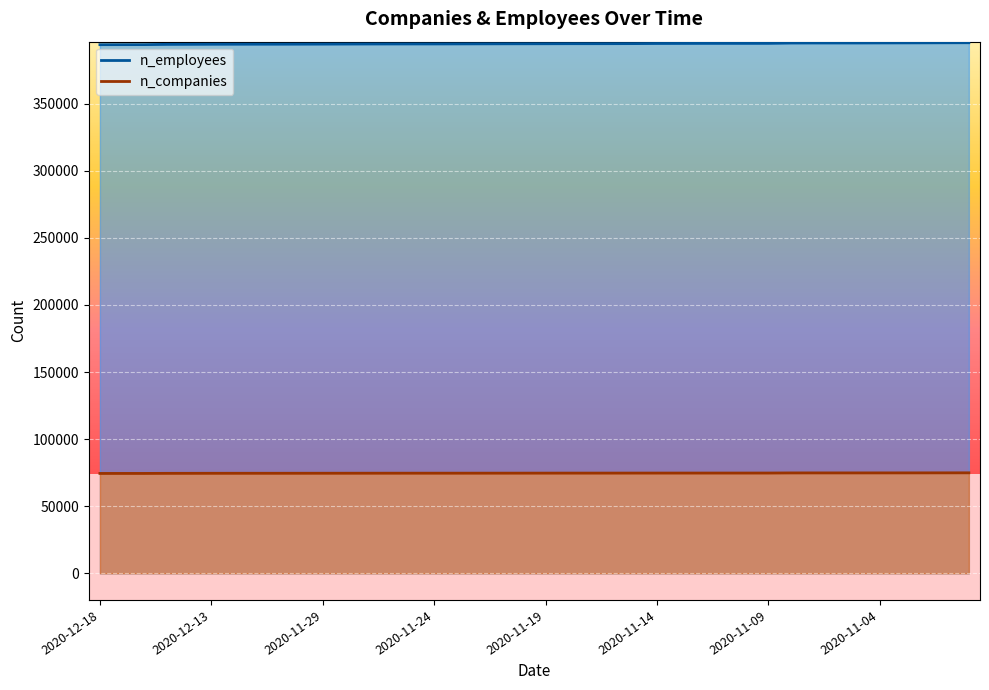

What is the difference between the second highest and minimum values in the n_employees series?

1406